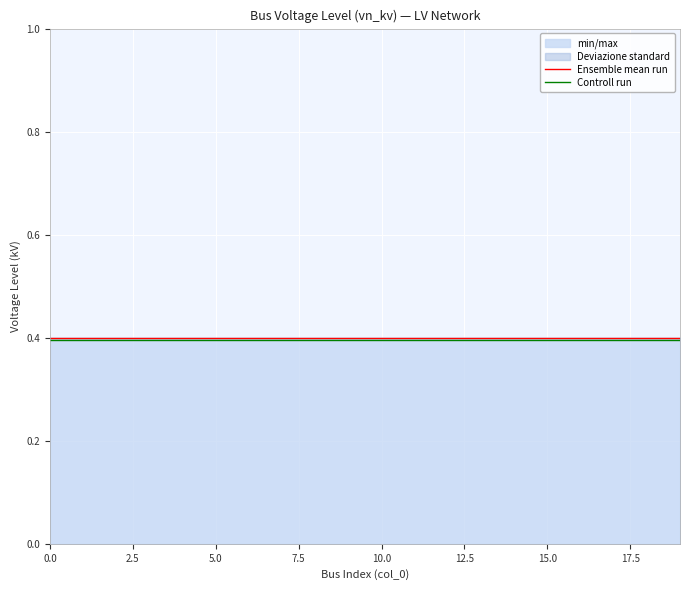

What is the label of the 15th point from the left?

14